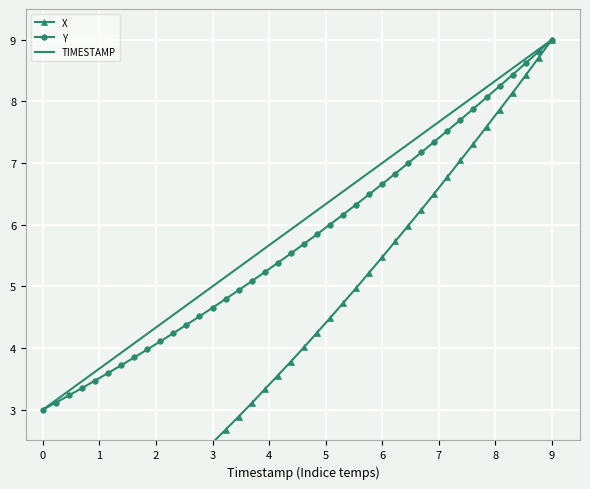

What is the maximum value for Y?

9.0